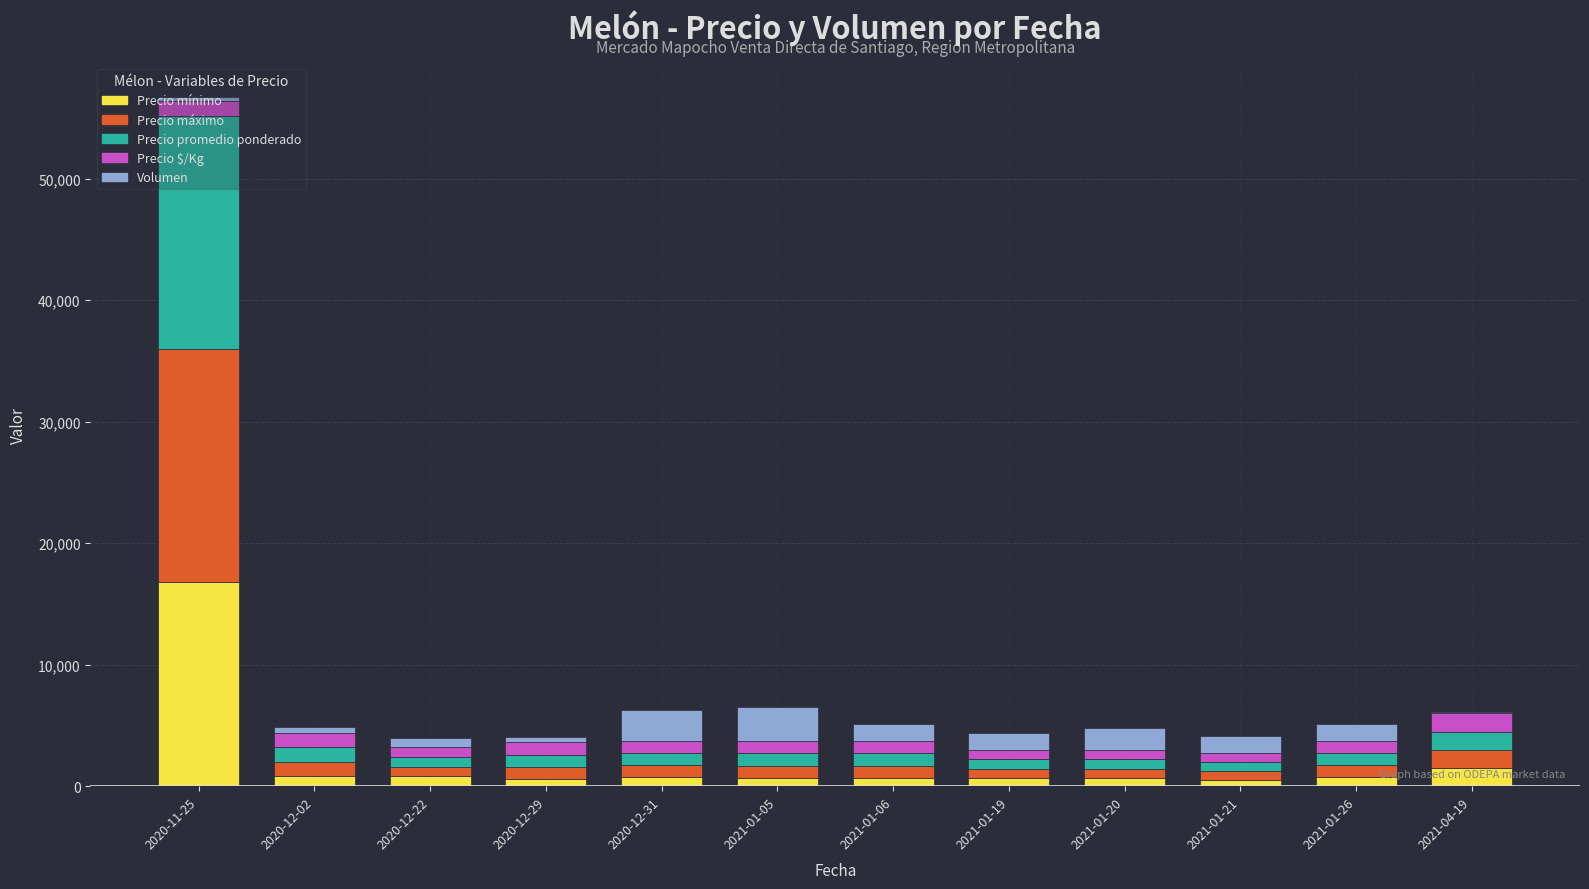

Which category has the highest value in the Precio mínimo series?

2020-11-25